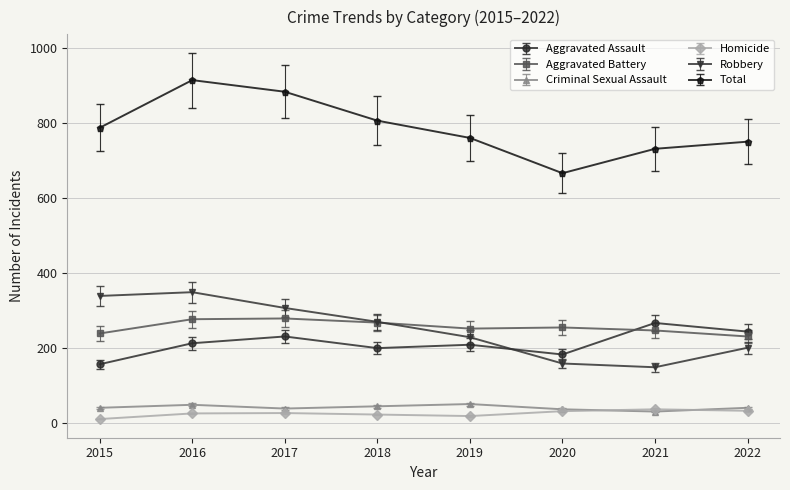

Which series has the largest total across all categories?

Total